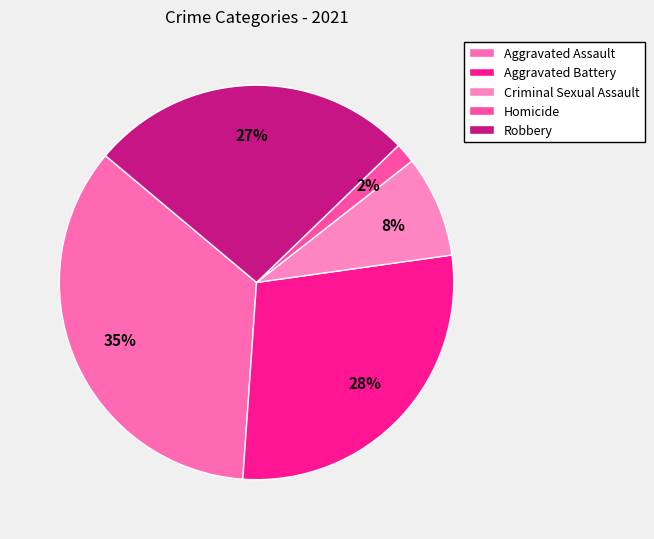

To the nearest percent, what is the average slice percentage?

20%